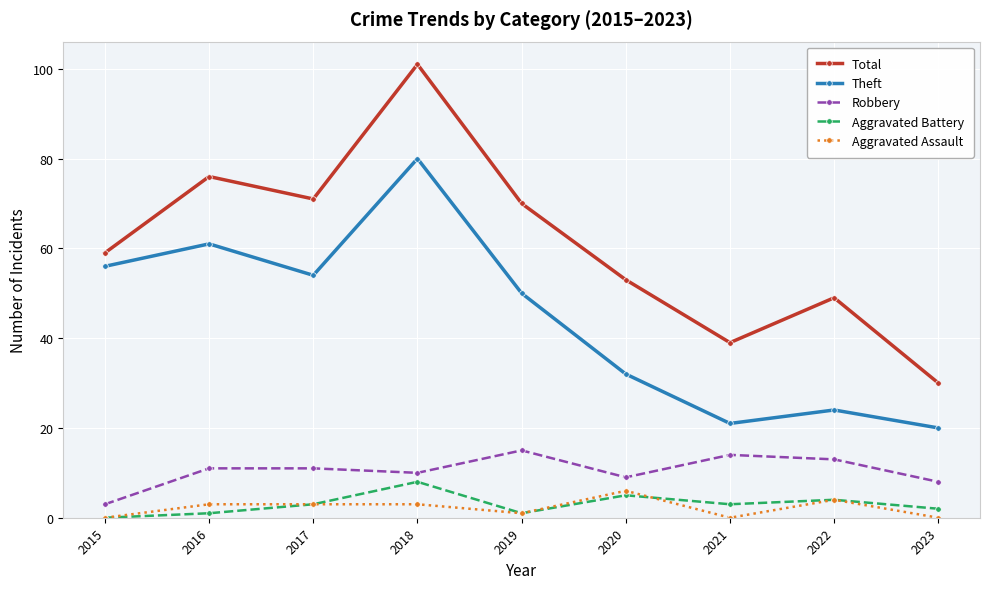

Where does the Theft series first go above 50?

2015